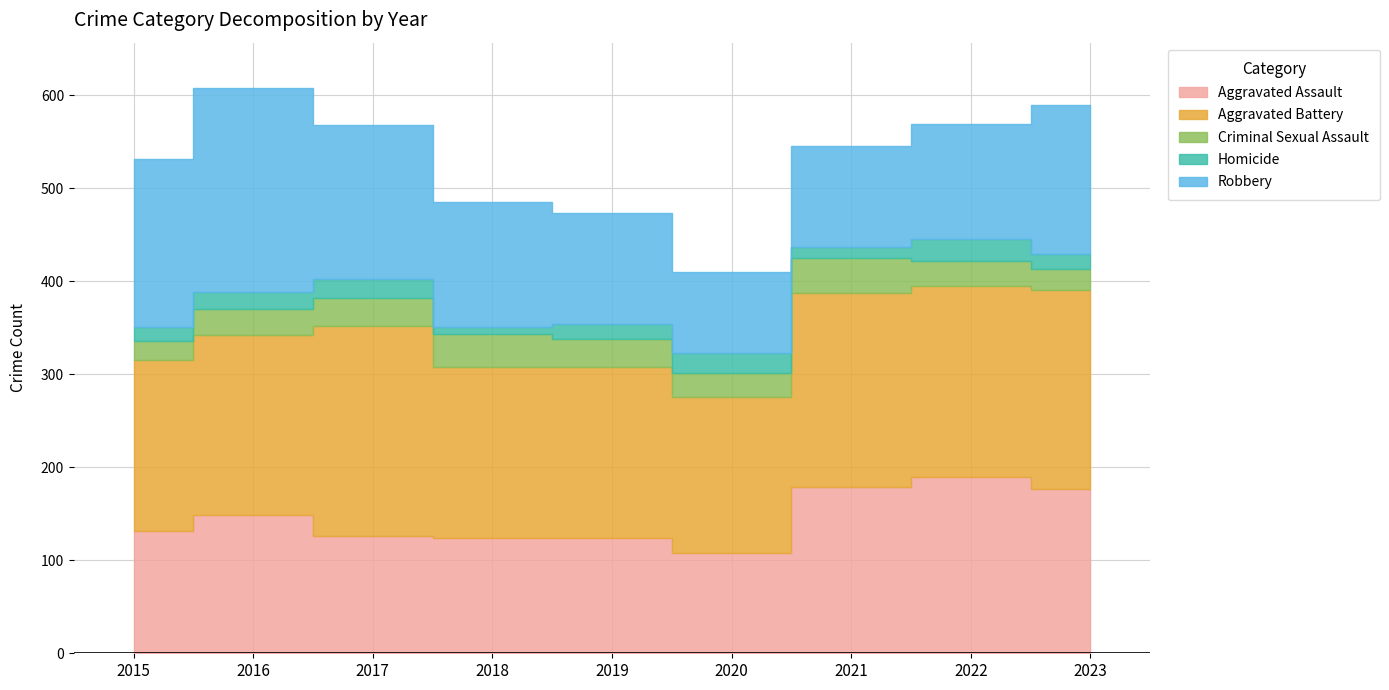

Reading left to right, transcribe all the data shown in this chart.

Aggravated Assault: 132	149	126	124	124	108	179	190	177
Aggravated Battery: 183	193	226	184	184	168	208	205	214
Criminal Sexual Assault: 21	28	30	35	30	25	38	27	22
Homicide: 15	18	20	8	16	22	12	24	16
Robbery: 180	220	166	134	120	87	108	123	161